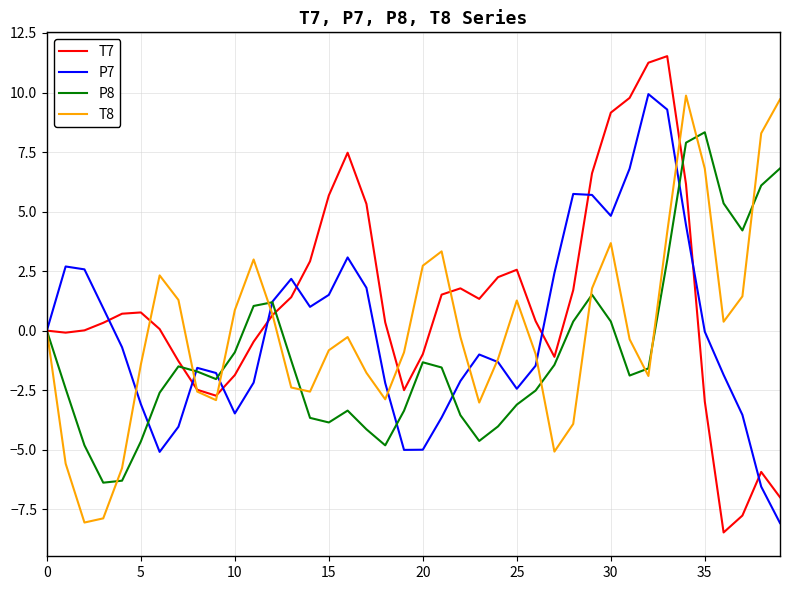

At how many categories does at least one series exceed 2?

26